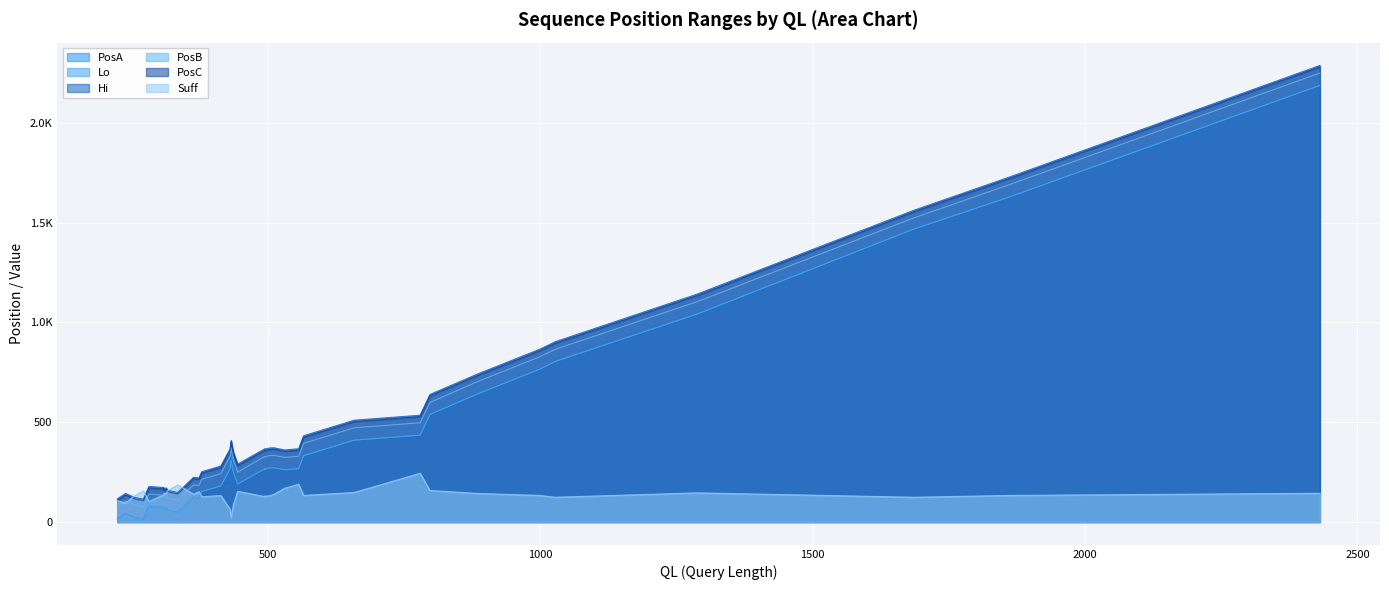

What are all the series names shown in the legend?

PosA, Lo, Hi, PosB, PosC, Suff